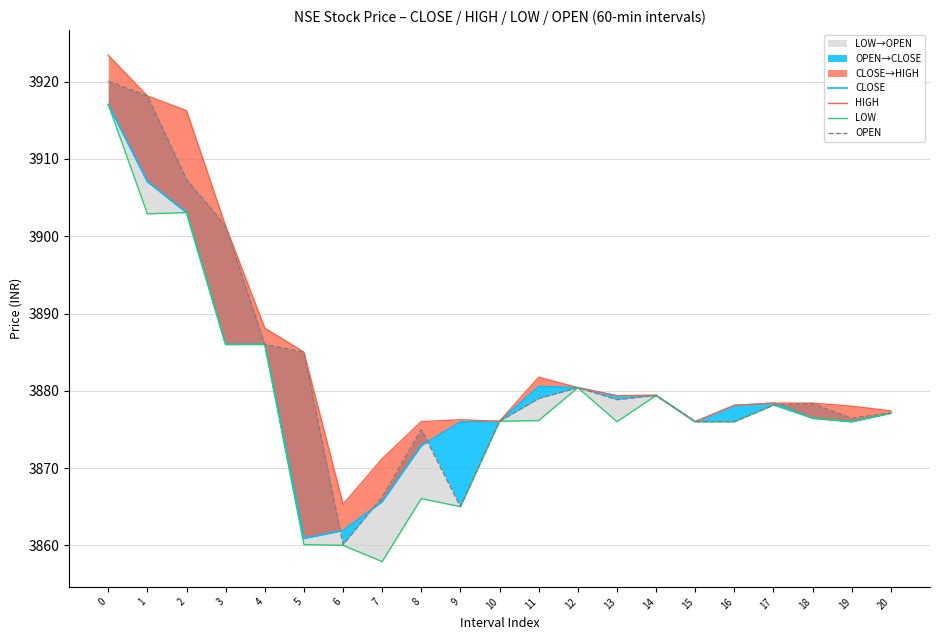

Where is CLOSE nearest to the value 3888?

3